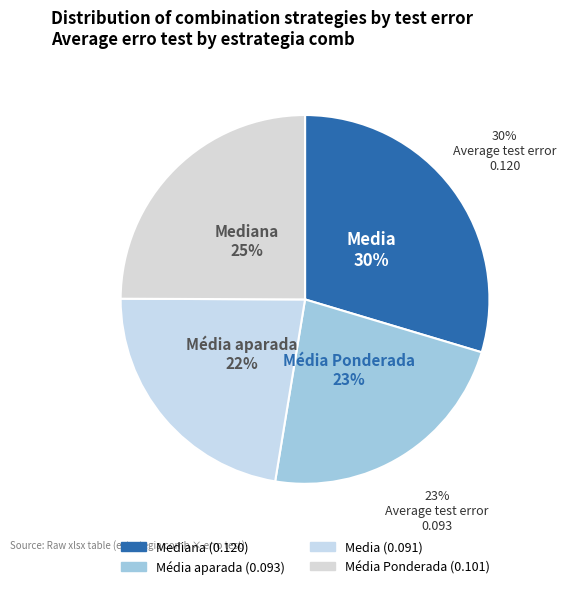

How much of the chart is everything except Media?

77.1%